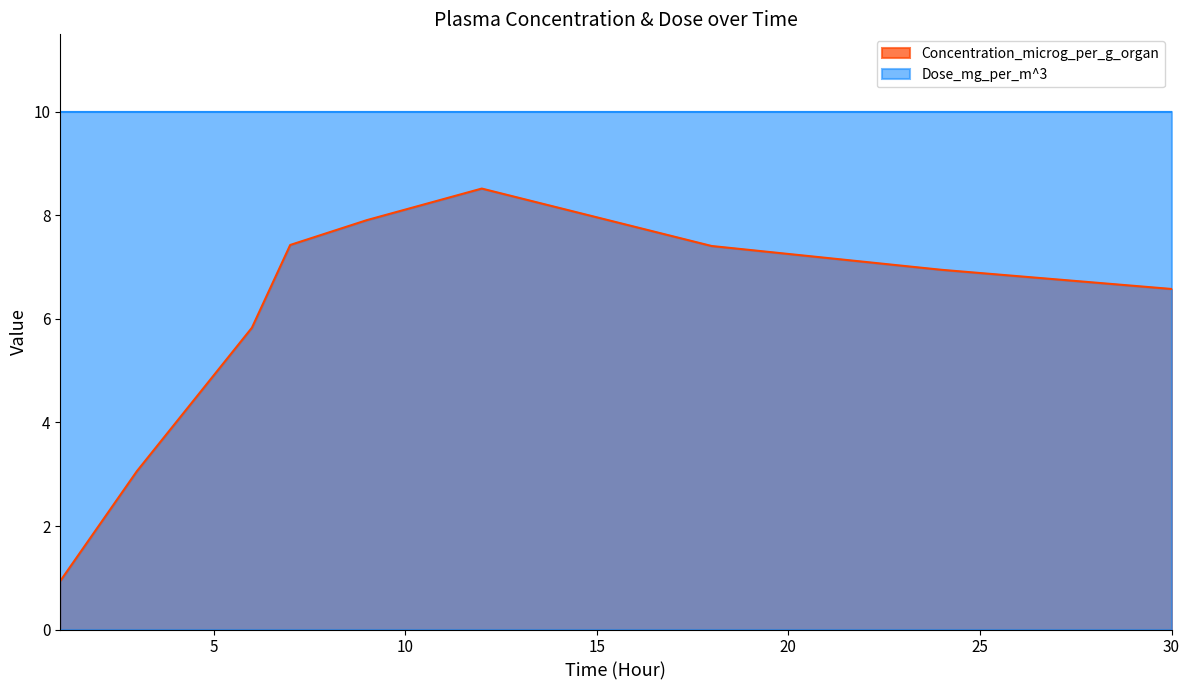

Count the number of data series in this chart.

2